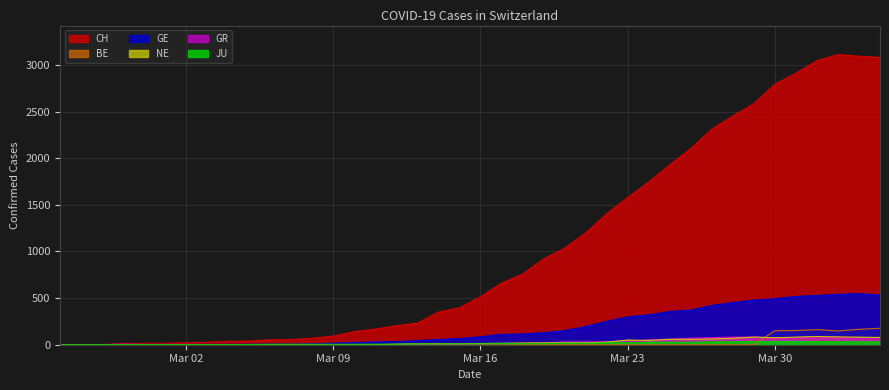

Which series has the largest range (max minus min)?

CH